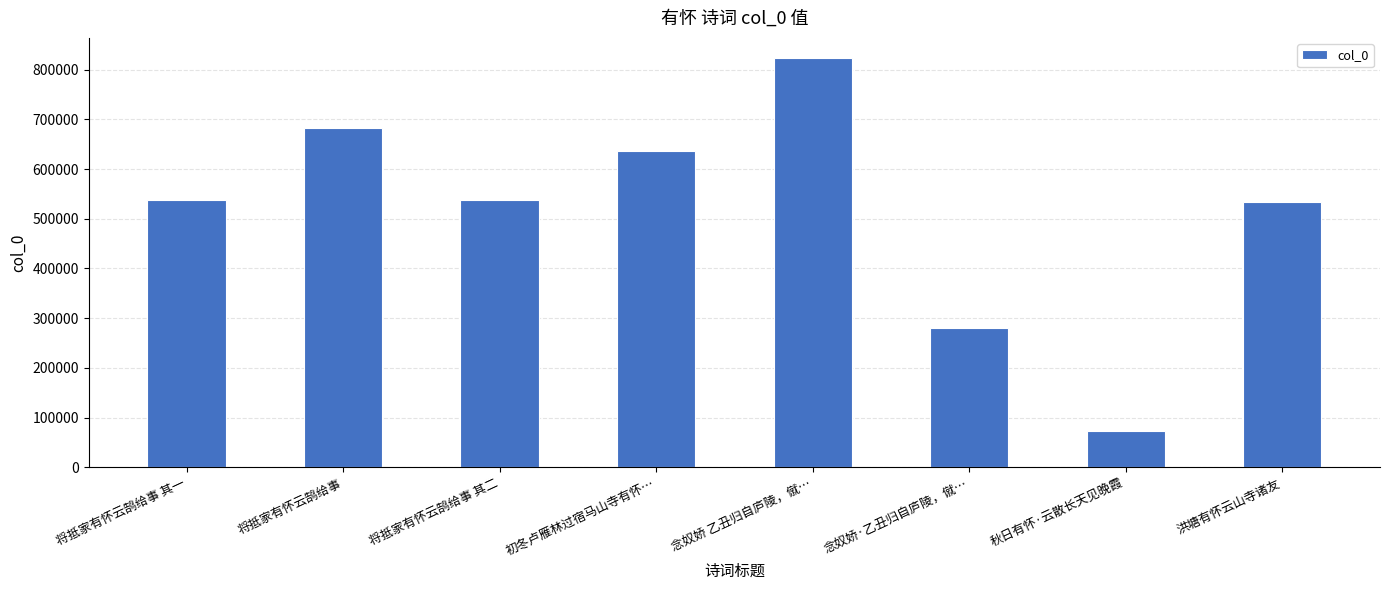

What is the sum of all values?

4103703